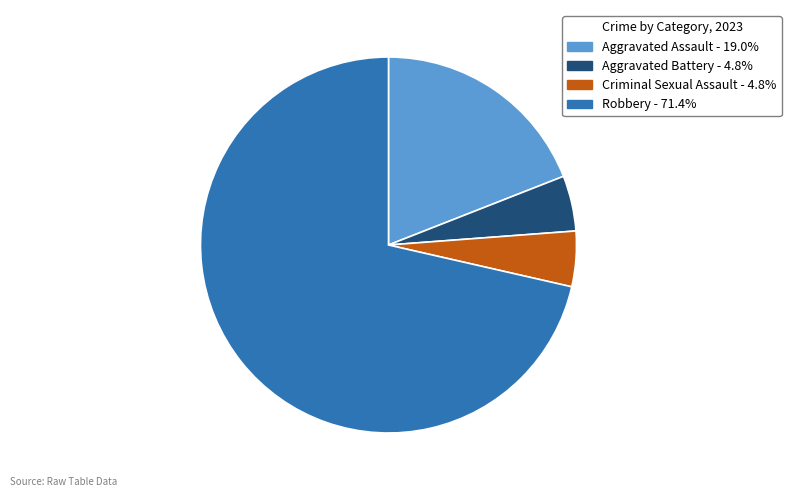

Do Aggravated Battery - 4.8% and Robbery - 71.4% together represent more than half of the pie?

Yes